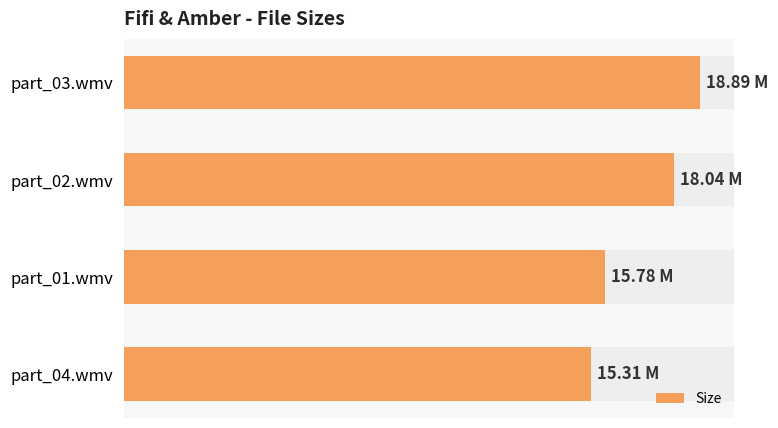

Does the chart contain stacked bars?

No